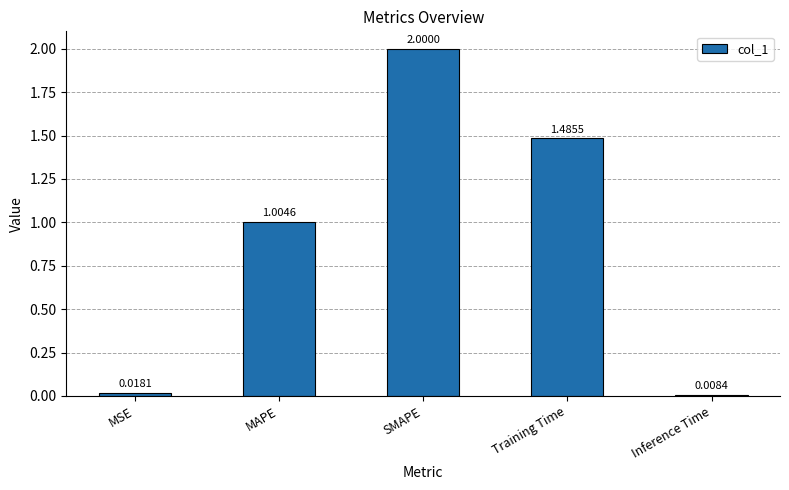

What is the label of the 4th bar from the left?

Training Time